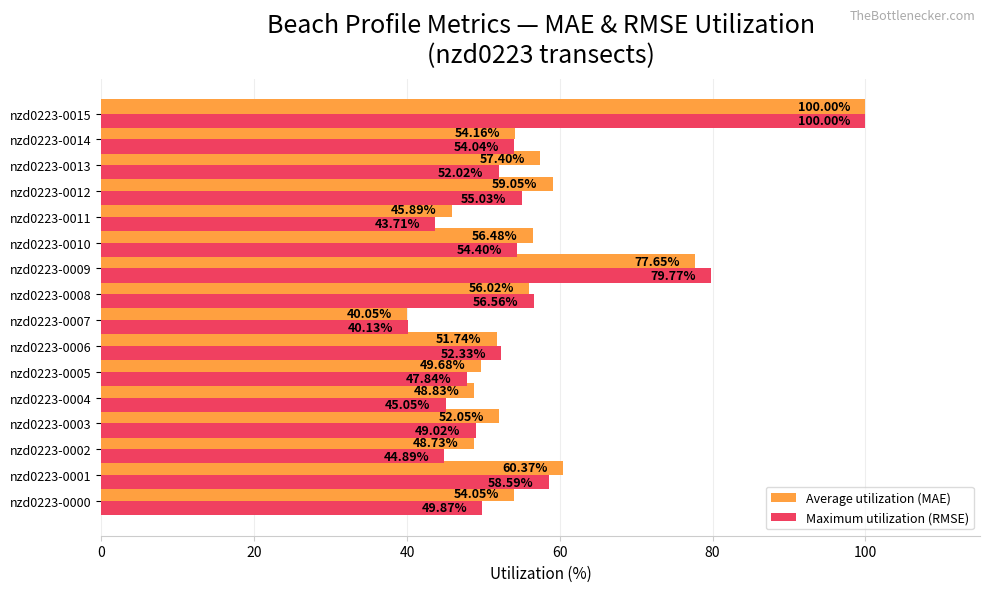

What is the sum of the Average utilization (MAE) values at nzd0223-0011 and nzd0223-0008?

101.9